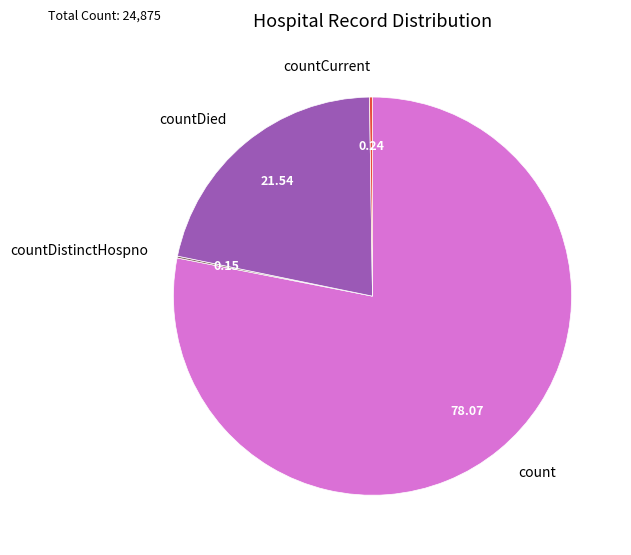

Does countDied represent more than half of the total?

No